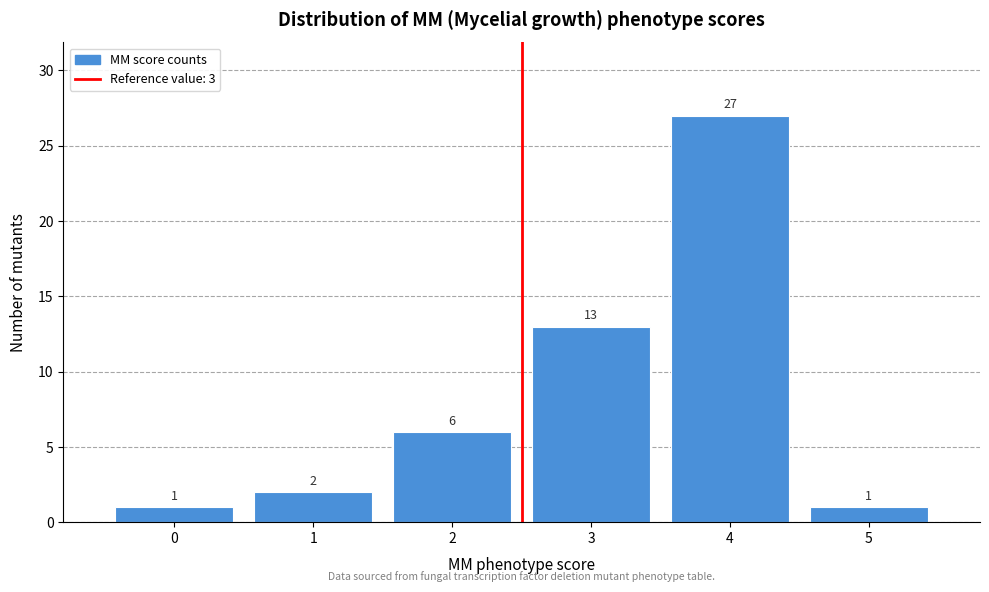

Reading left to right, transcribe all the data shown in this chart.

1	2	6	13	27	1